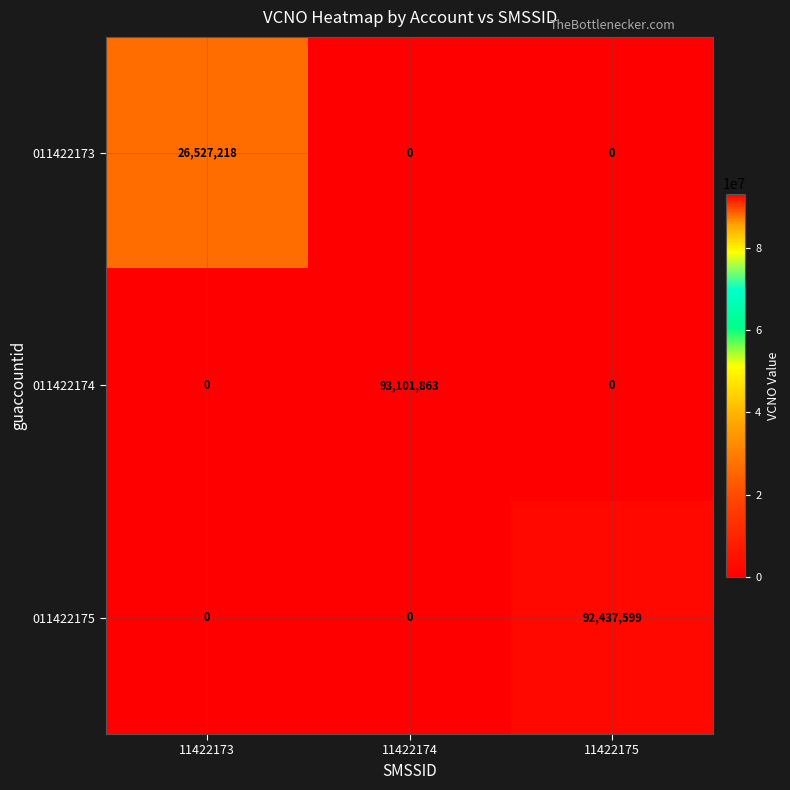

Which series has the largest total across all categories?

011422174